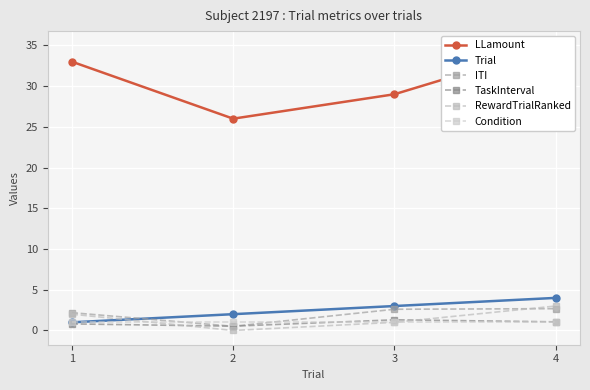

What value does the TaskInterval series have at 3?

1.3